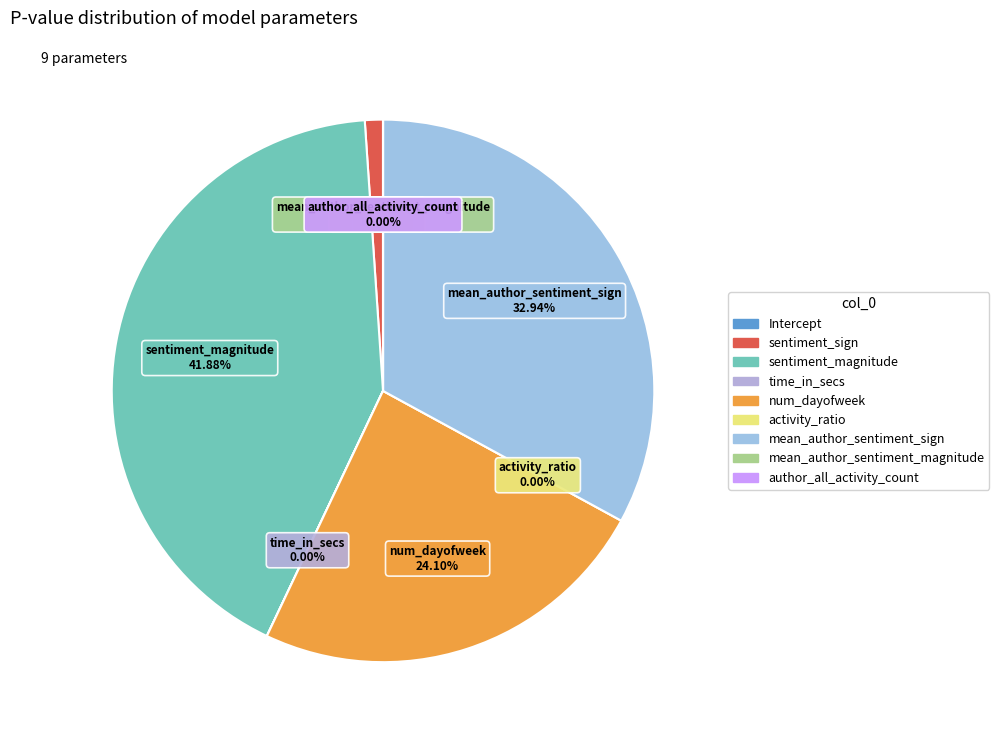

Is it true that sentiment_sign is 1% of the pie?

True